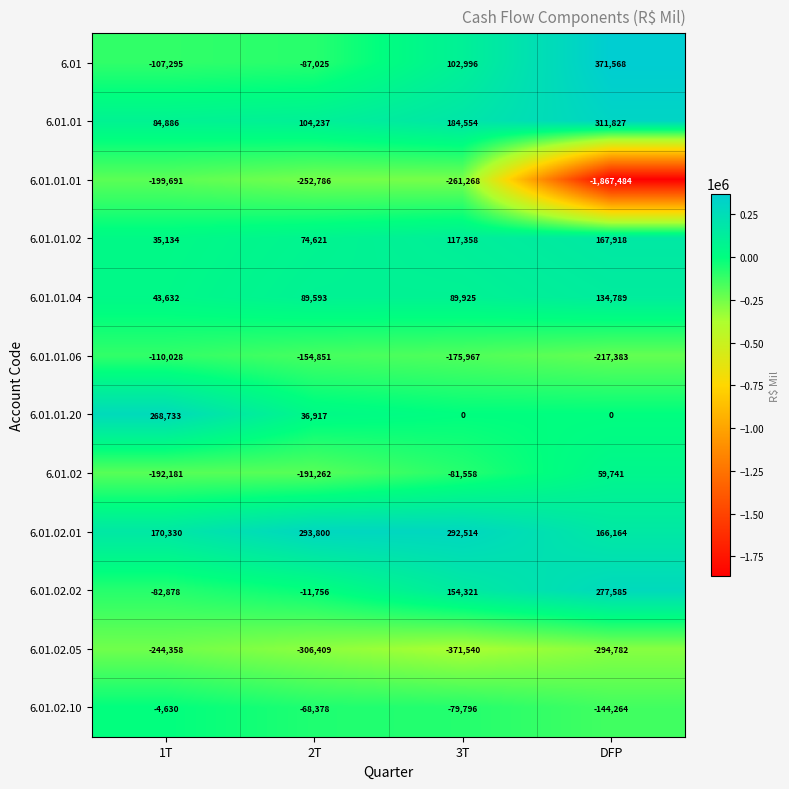

Which series has the largest total across all categories?

6.01.02.01